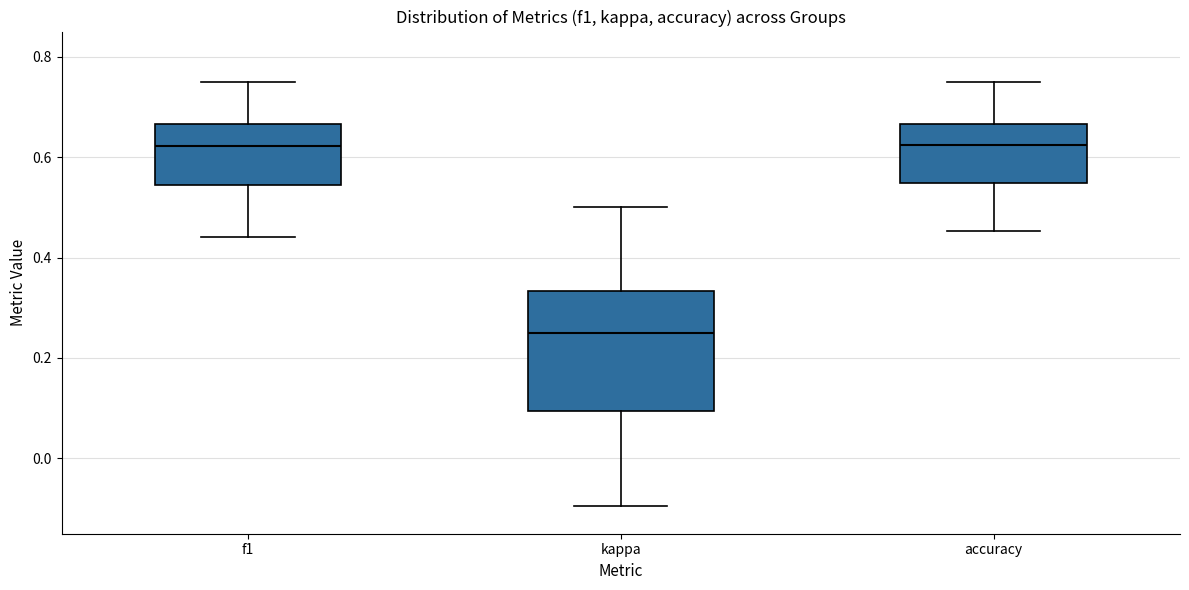

Where is the lower edge of the box for accuracy on the y-axis? The values are not printed on the chart, so give them approximately, as read against the axis.

0.54